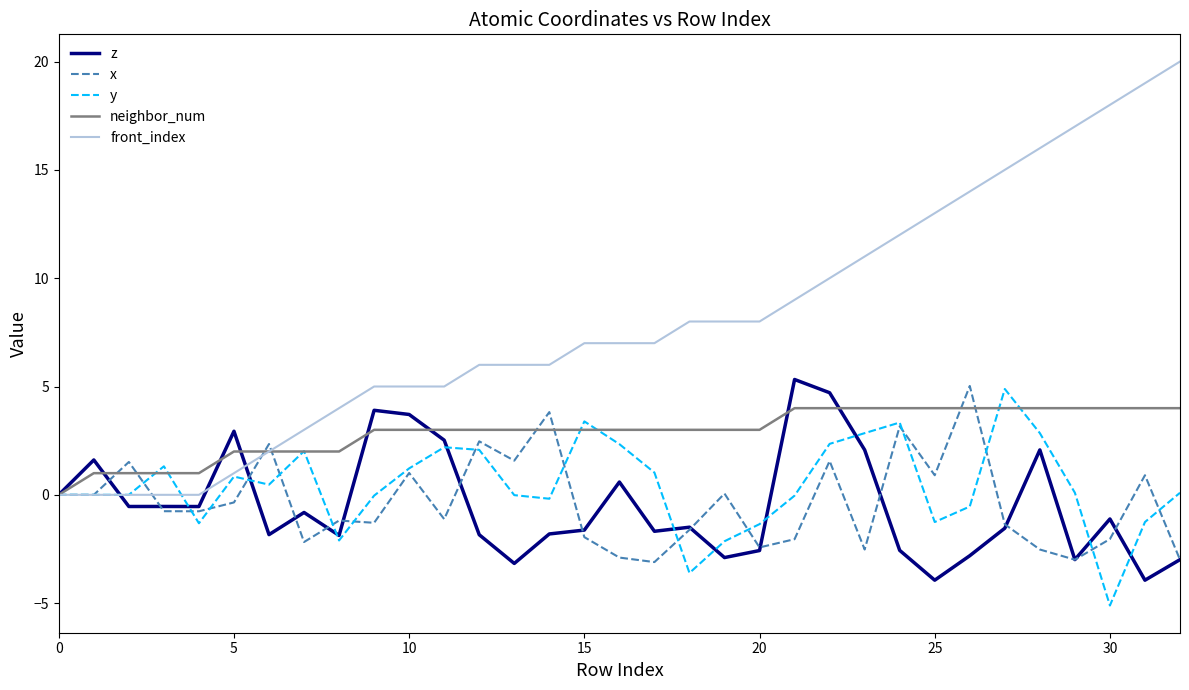

Which series has the widest spread of values?

front_index